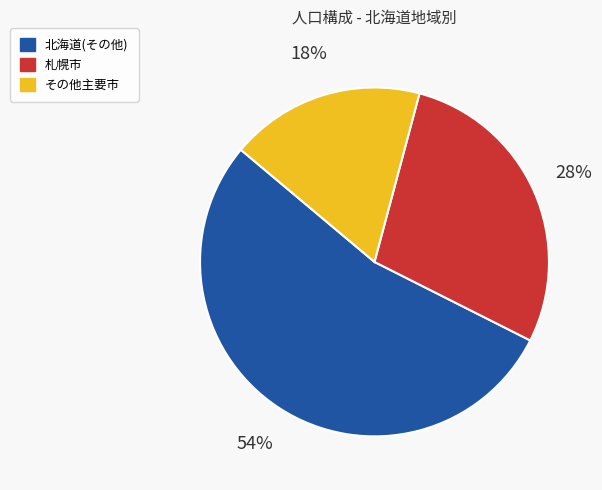

Rank the categories by value from highest to lowest.

北海道(その他), 札幌市, その他主要市